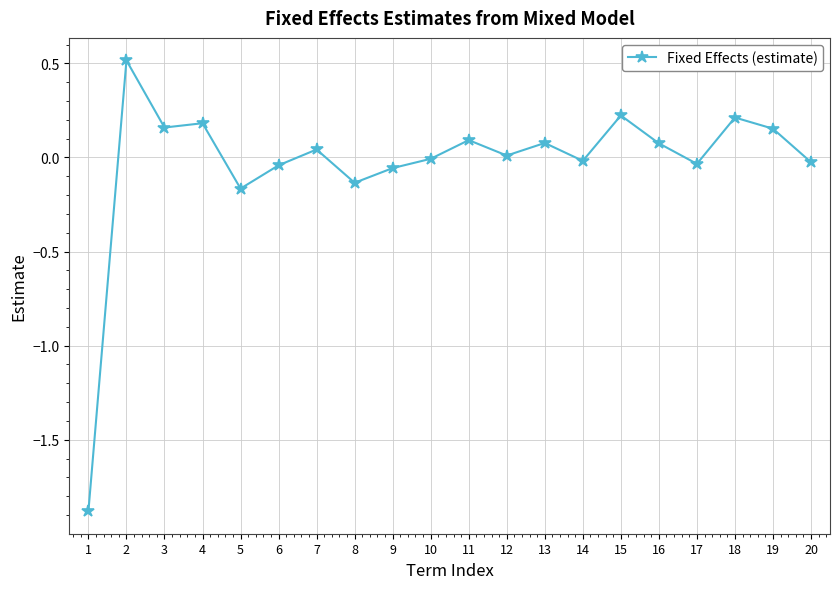

Which label corresponds to the largest value in the chart?

2